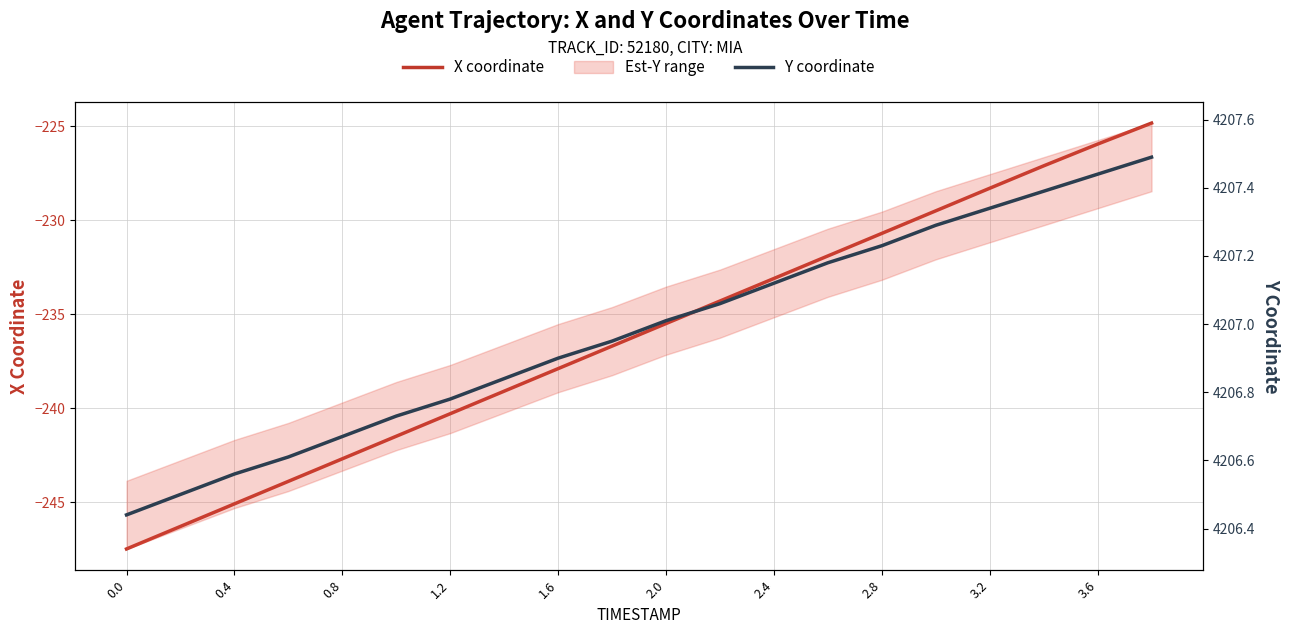

Count the number of categories in the chart.

20